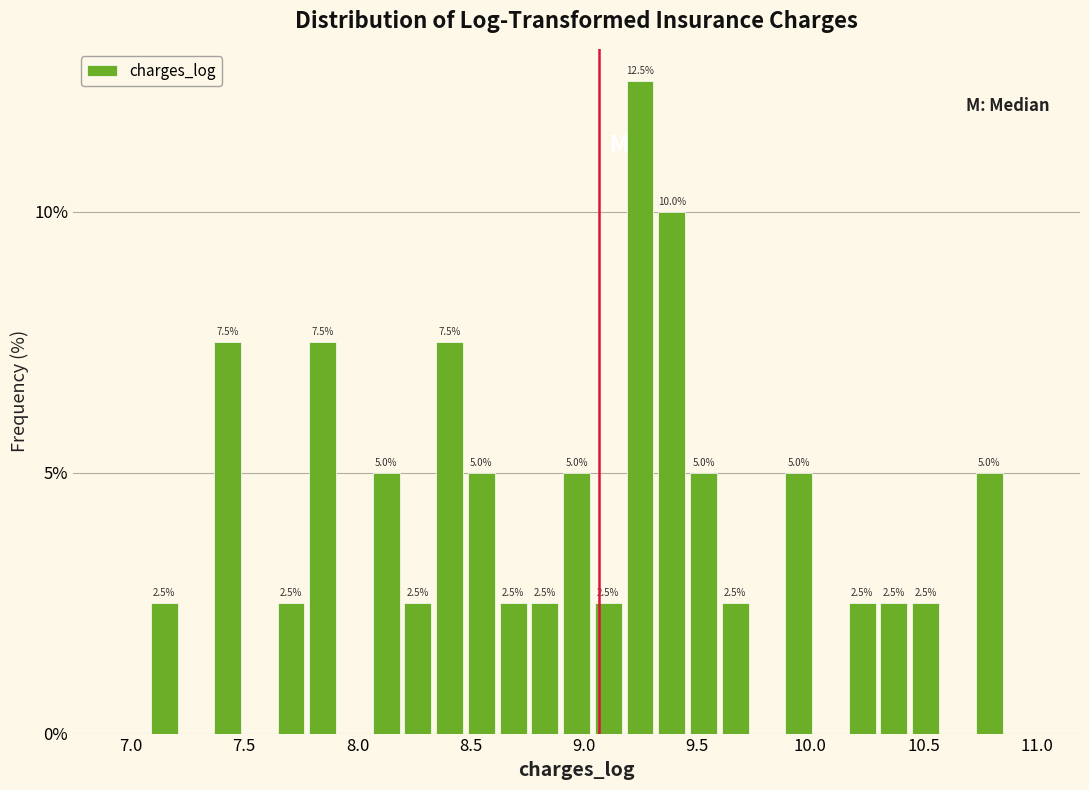

Read against the x-axis, roughly where is the centre of the tallest bar?

9.25